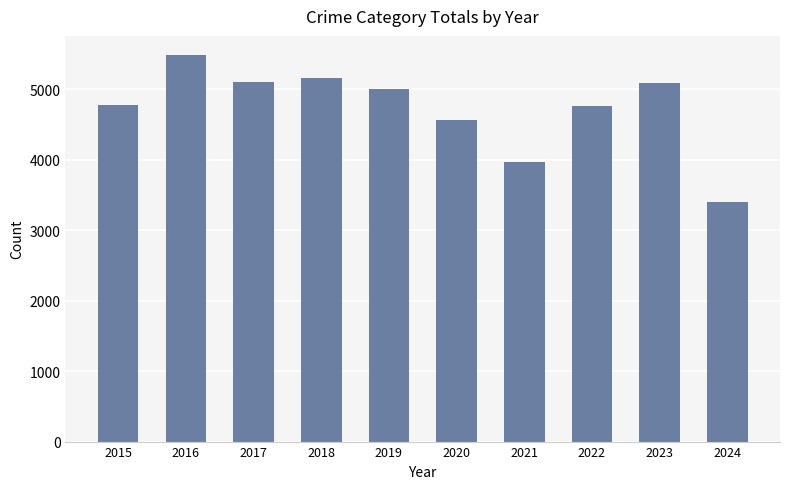

What is the value of the 2nd bar from the left?

5481